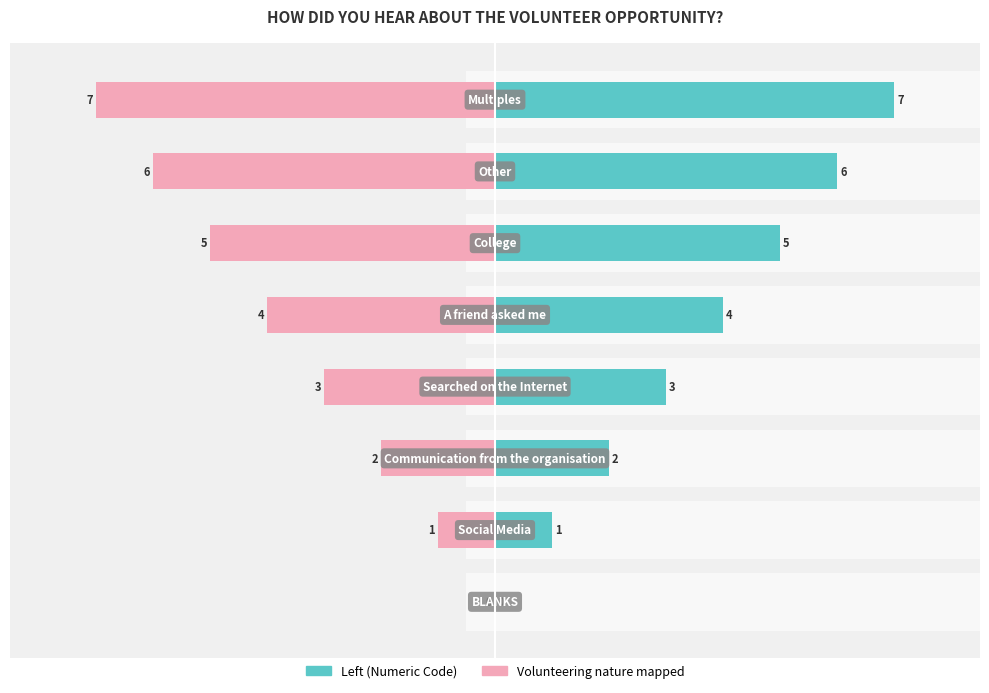

What is the difference between the maximum and second lowest values in the Volunteering nature mapped series?

6